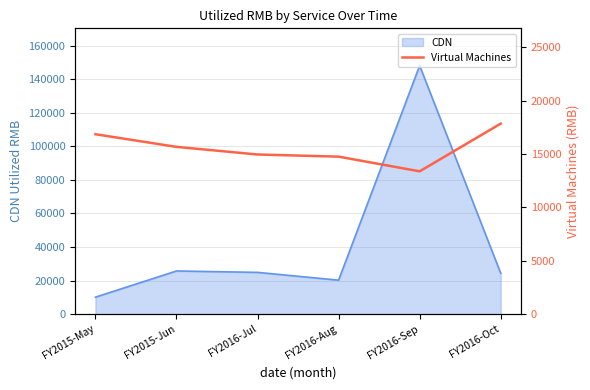

How many interior local valleys (lower than both neighbors) does the data have?

1